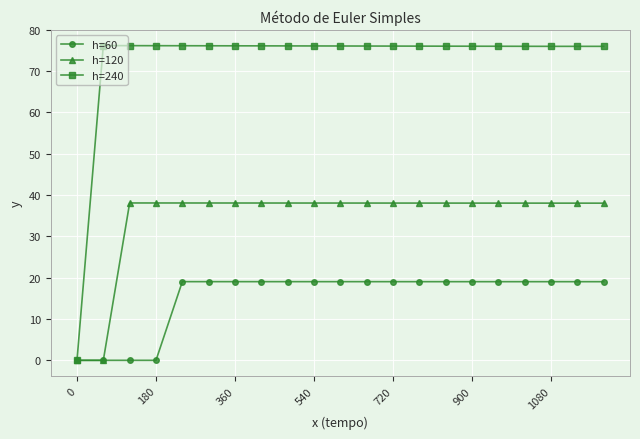

What is the value of the h=120 point at the 4th from the left?

38.1